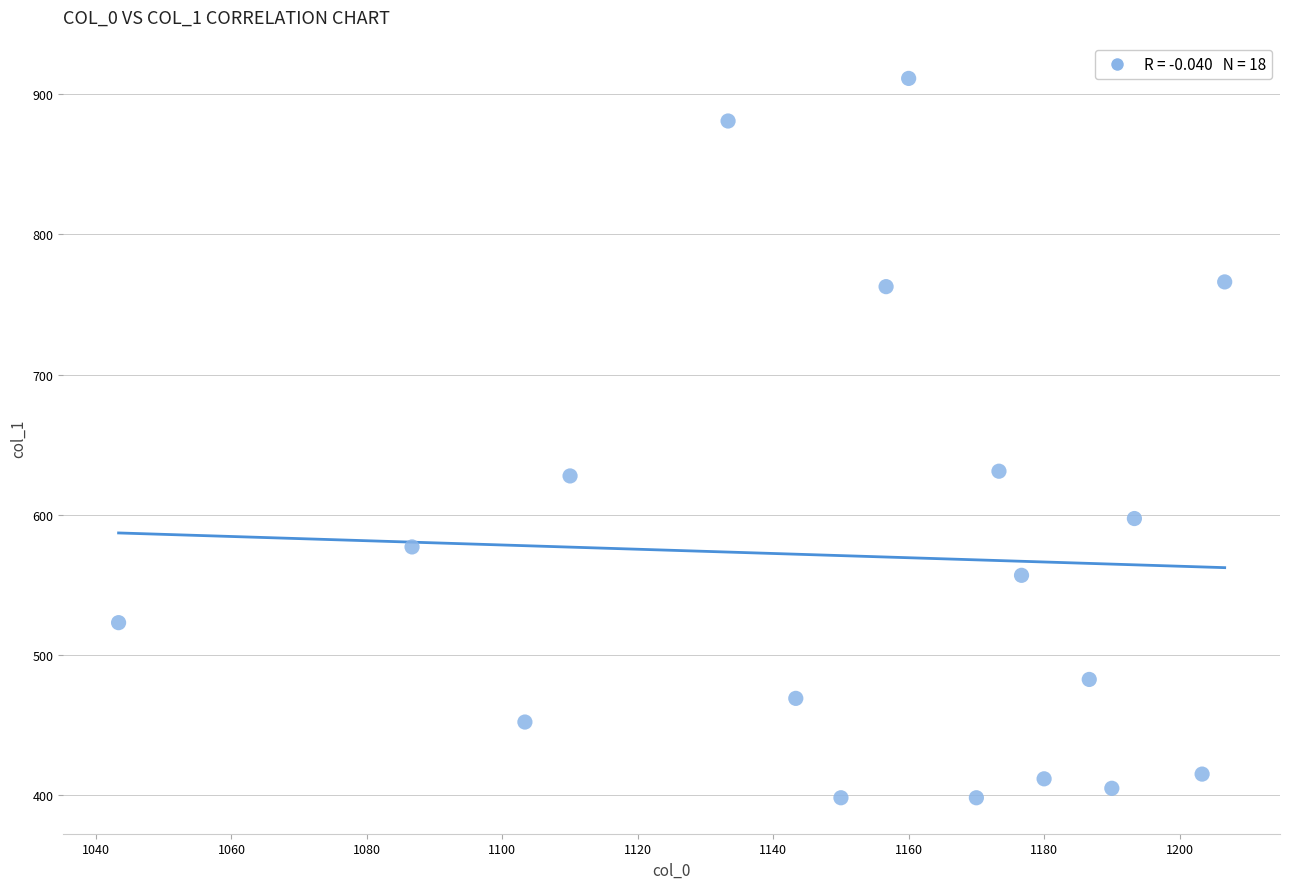

What is the range of X values (max minus min)?

163.3